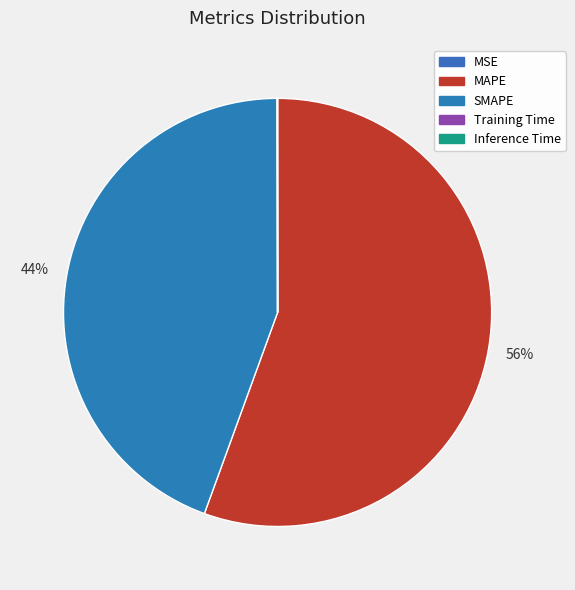

To the nearest percent, what is the combined percentage of MAPE and MSE?

56%